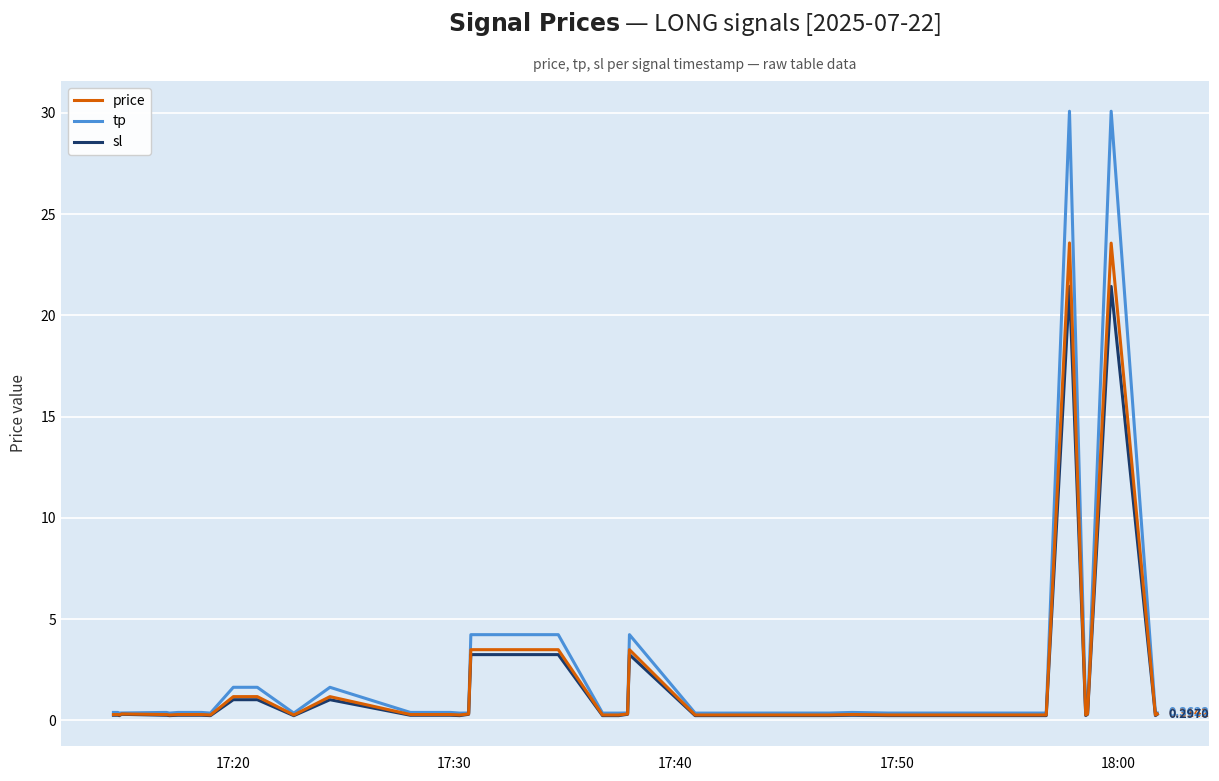

Which series has the widest spread of values?

tp